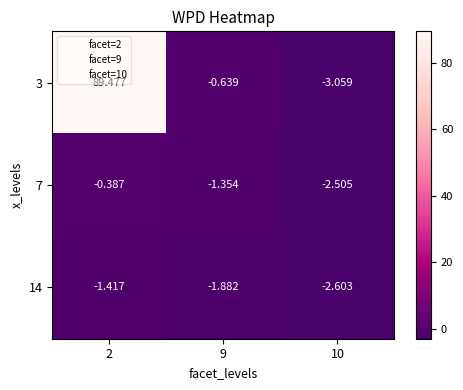

At how many categories does at least one series exceed 60?

1